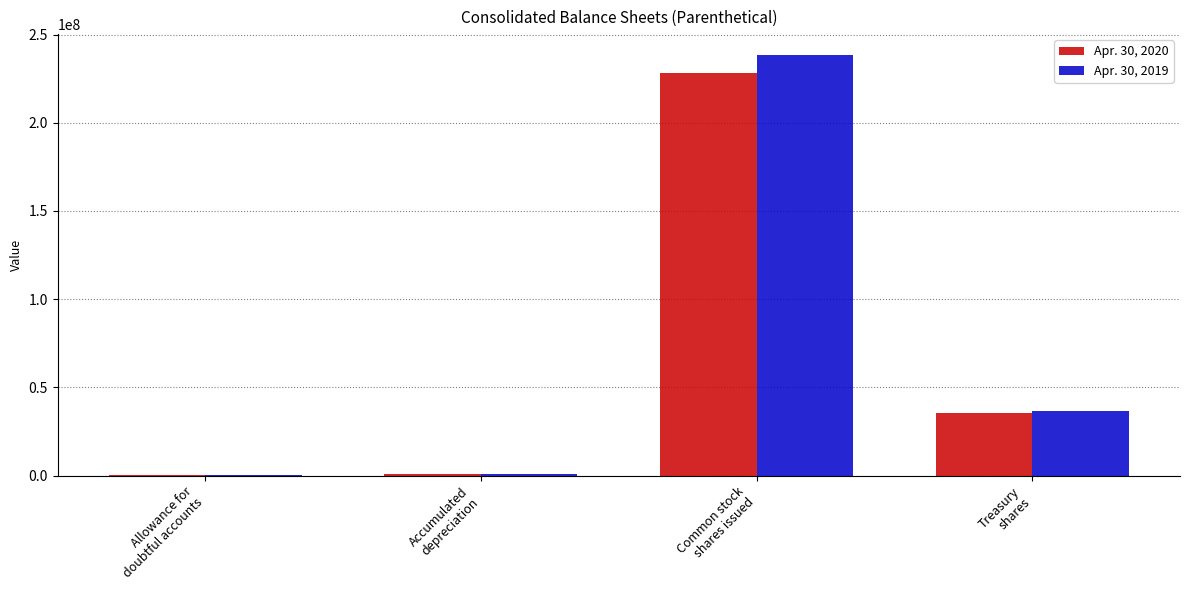

How many groups of bars are there?

4